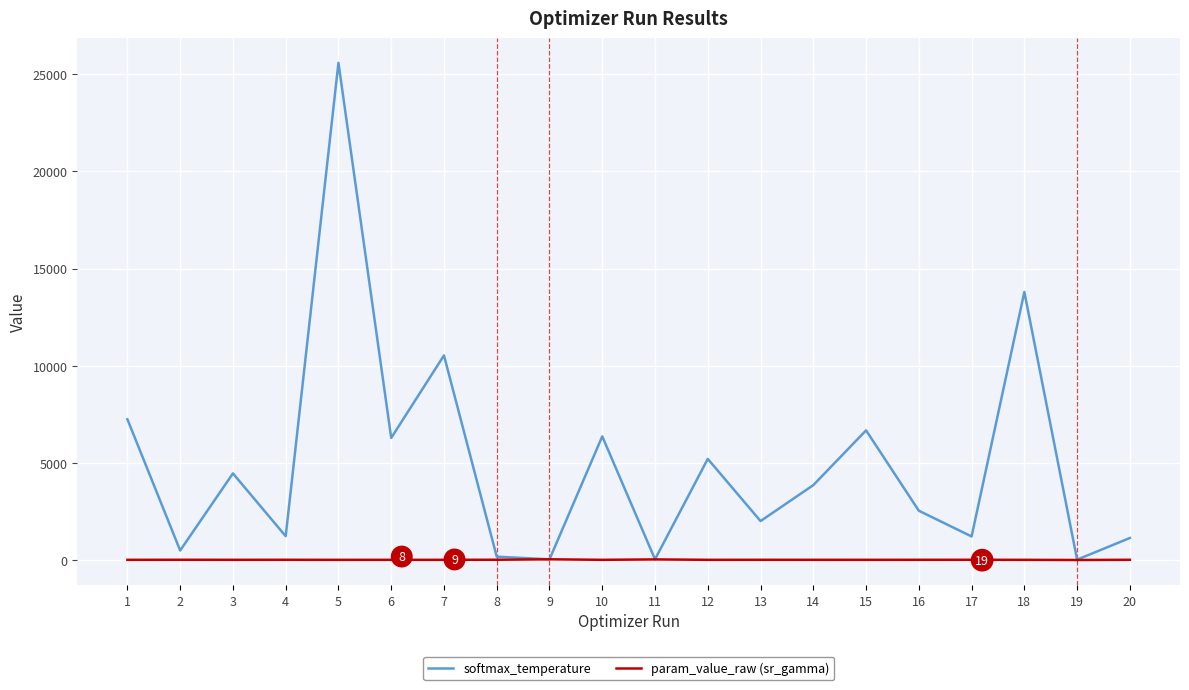

Which series has the largest range (max minus min)?

softmax_temperature